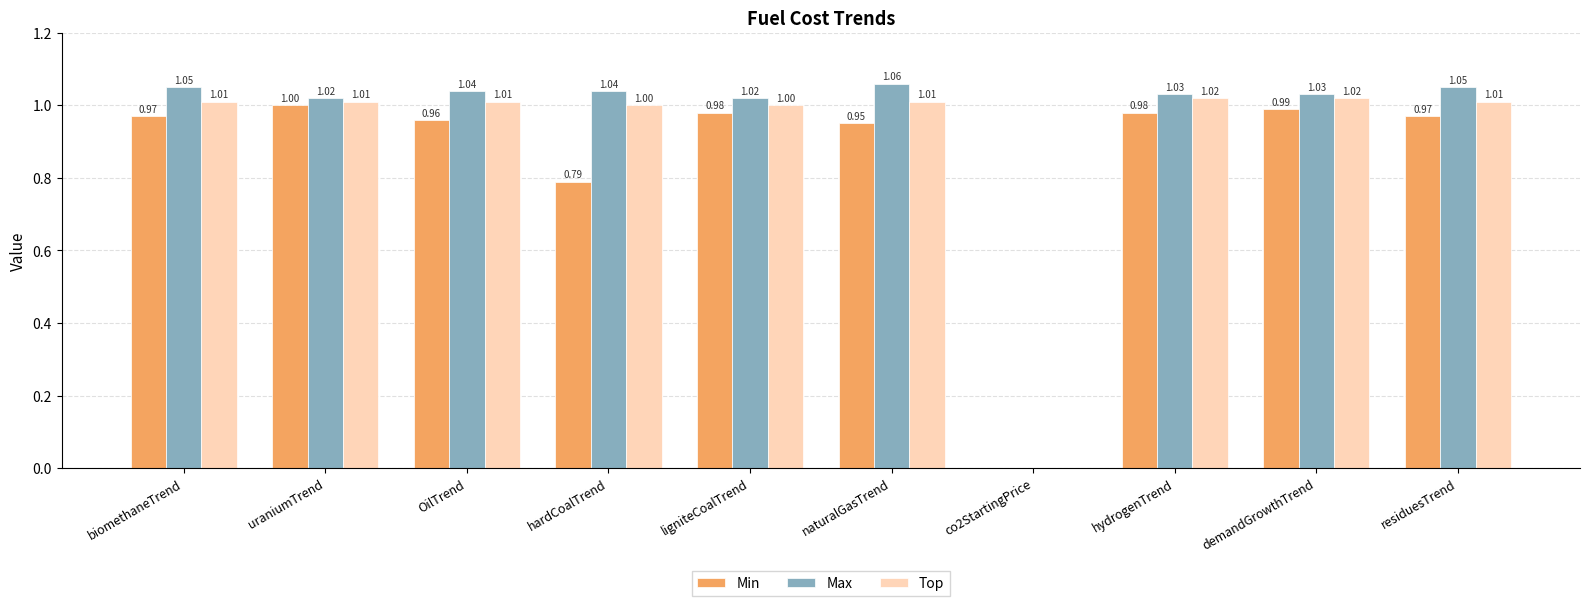

What is the sum of all Top values?

9.1